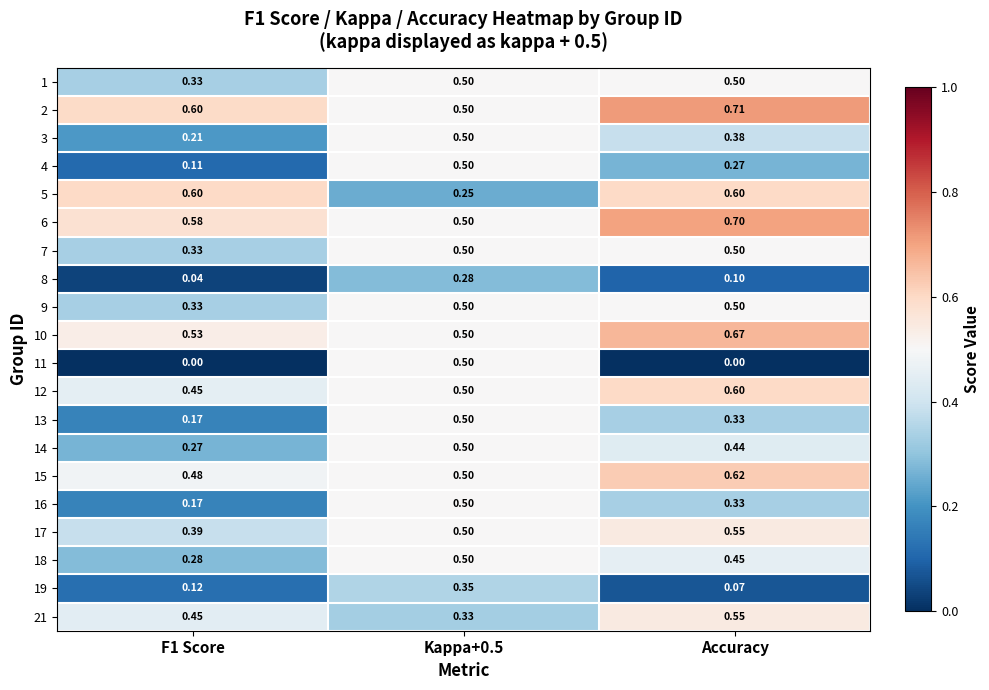

Is the value of 3 at Kappa+0.5 greater than the value of 11 at F1 Score?

Yes